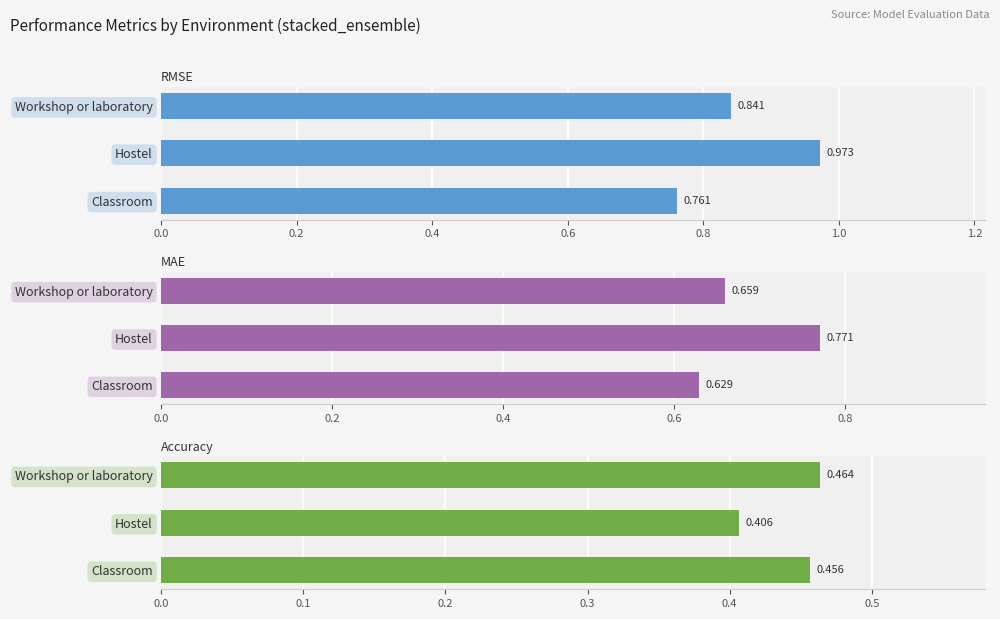

Count the RMSE values in the range 0 to 1.

3